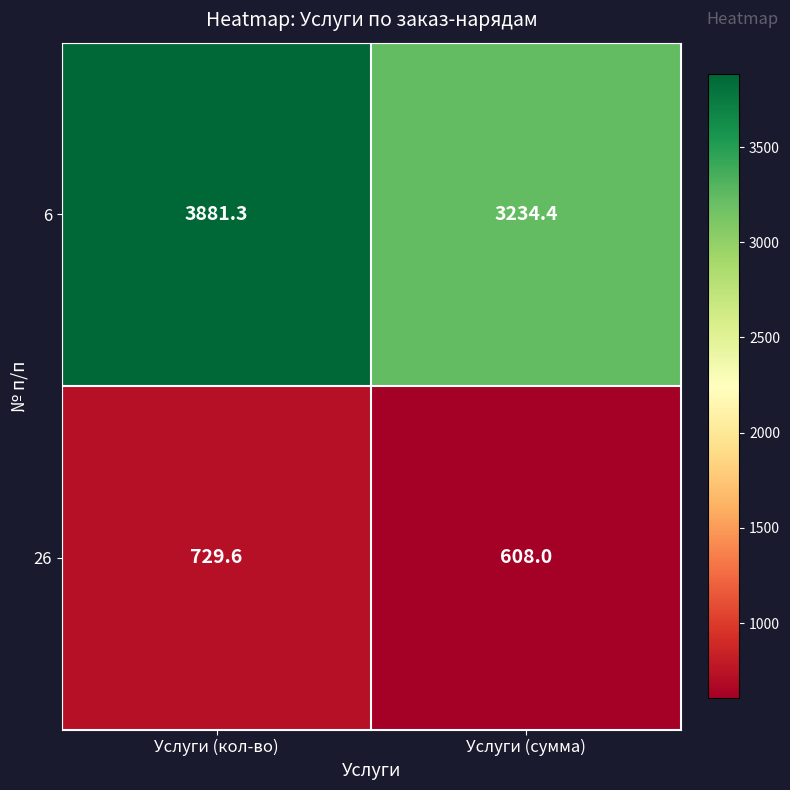

What is the sum of all 6 values?

7115.7